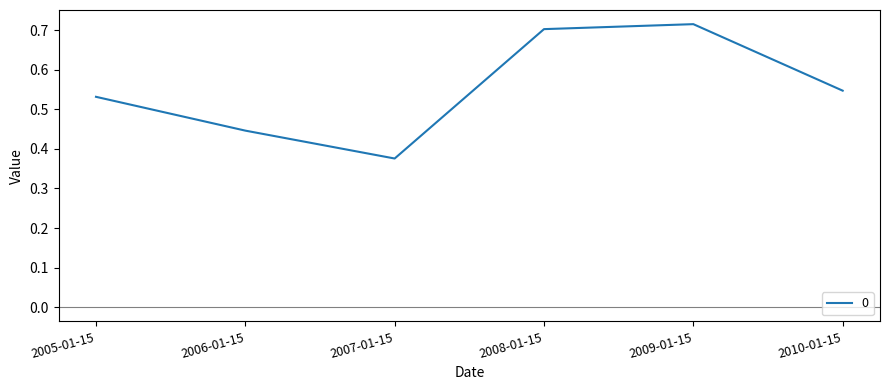

How many categories are shown in the chart?

6